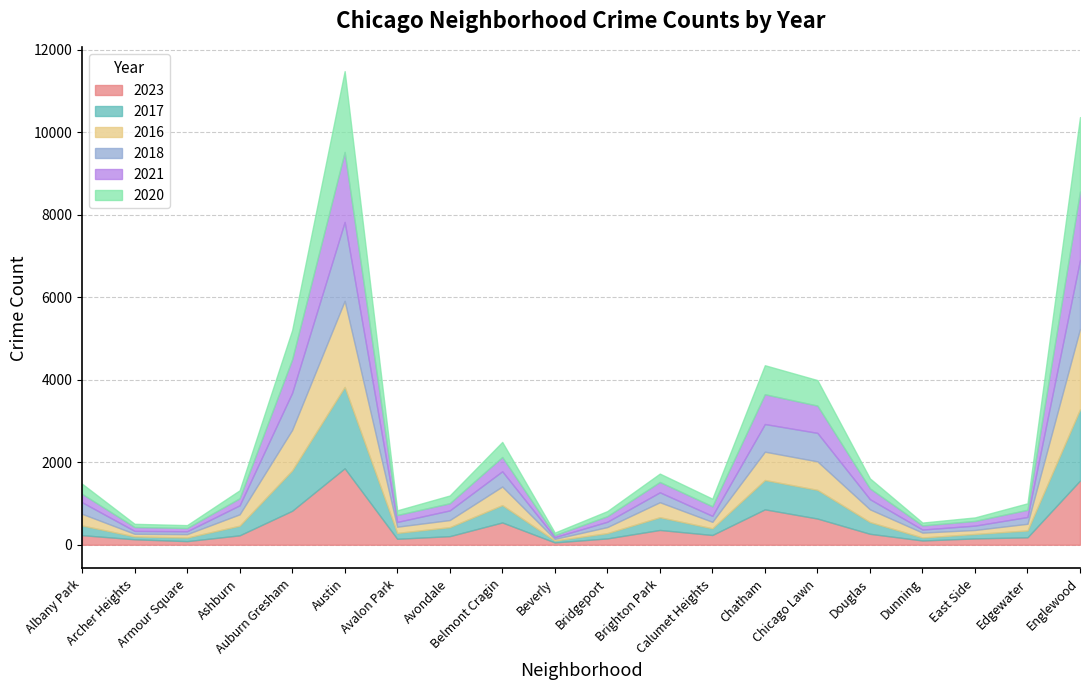

Reading left to right, list all the values displayed in this chart.

2023: 232	132	87	228	823	1853	144	208	540	56	153	358	236	858	635	265	103	153	180	1556
2017: 235	69	87	233	978	1972	142	218	420	46	128	309	162	711	695	285	72	108	166	1726
2016: 282	65	83	276	983	2086	151	172	451	40	147	363	157	686	690	308	119	97	162	1948
2018: 281	69	69	218	898	1912	115	233	369	41	129	240	145	670	691	246	74	105	164	1672
2021: 203	94	79	171	811	1695	168	174	346	49	134	251	231	722	661	262	100	114	175	1660
2020: 246	78	70	193	708	1959	113	188	365	62	124	203	185	703	618	242	69	85	157	1801